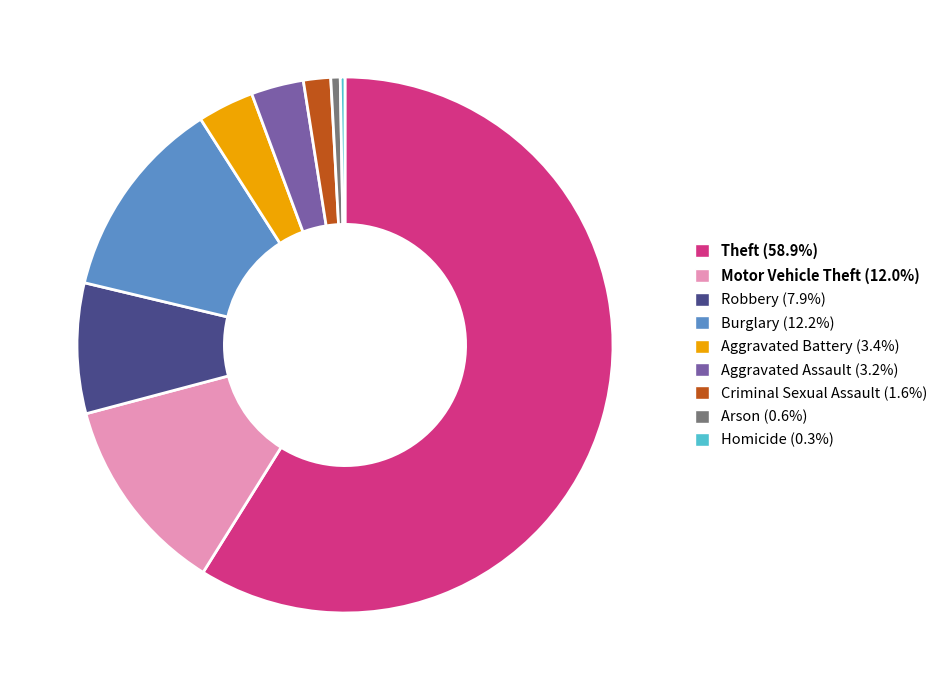

Approximately how many times larger is the value at Theft (58.9%) compared to Robbery (7.9%)?

7.5